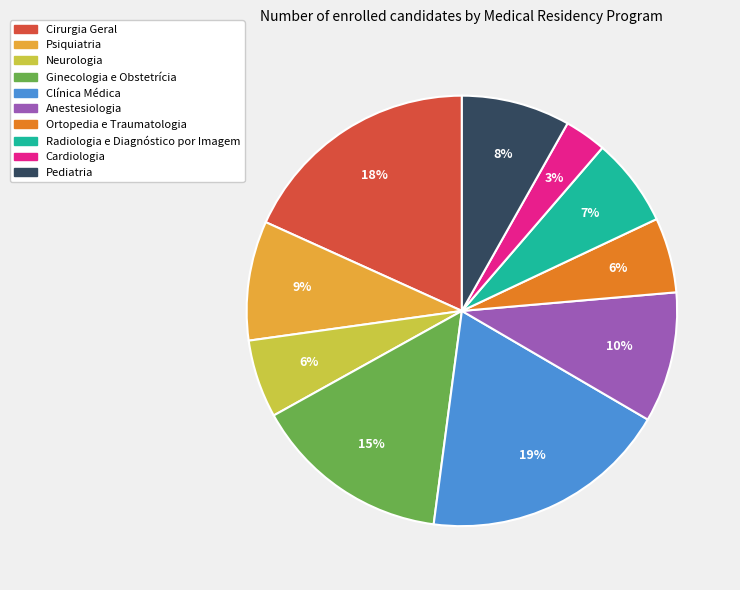

Do Ortopedia e Traumatologia and Clínica Médica together represent more than half of the pie?

No